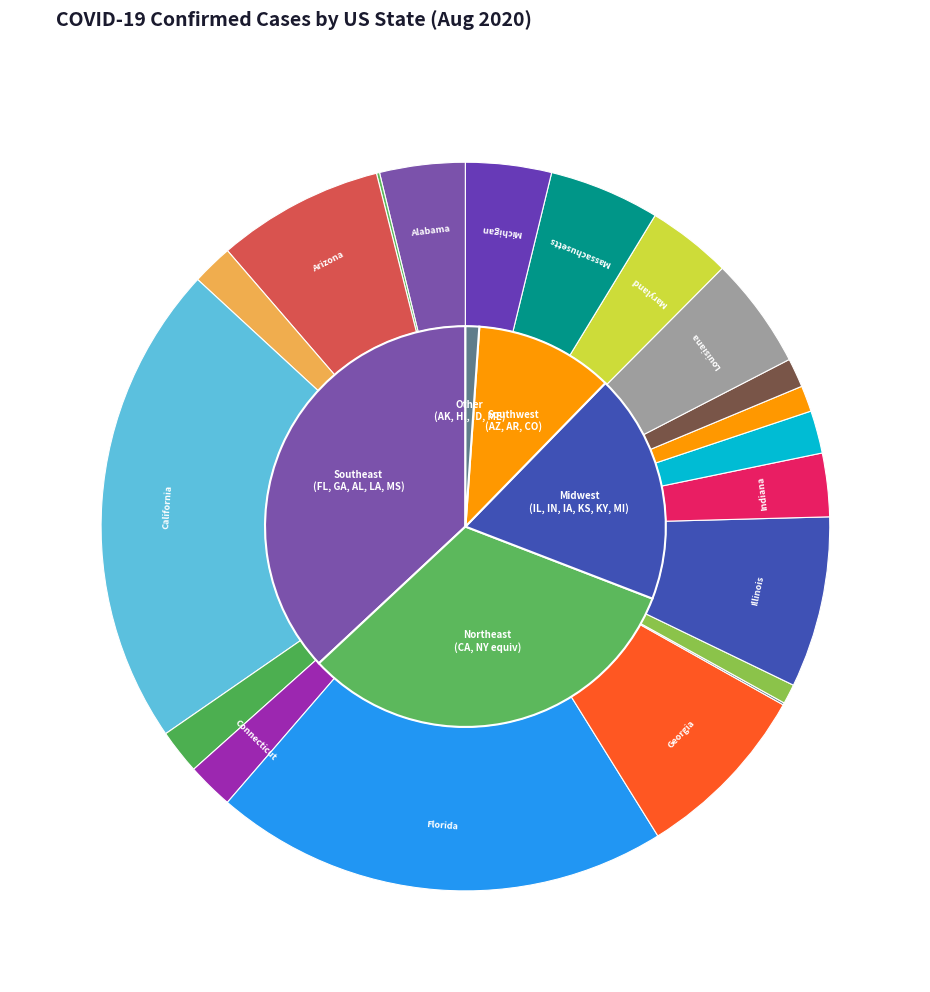

Is Alabama the majority of the pie?

No